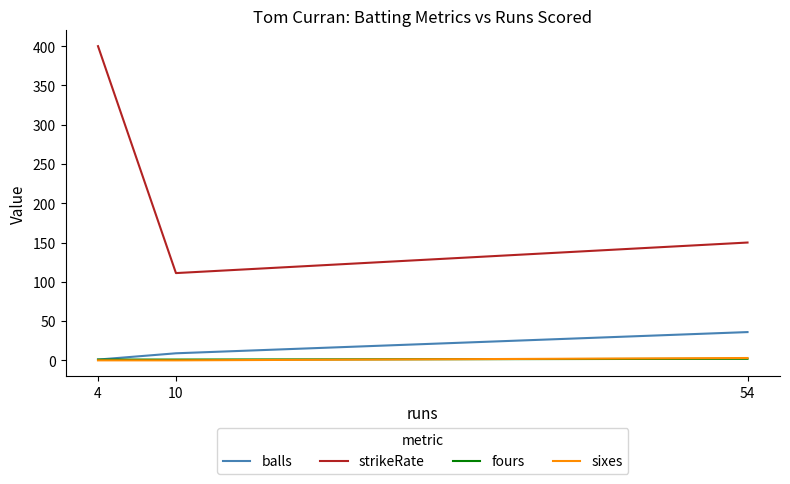

What is the sum of all balls values?

46.0